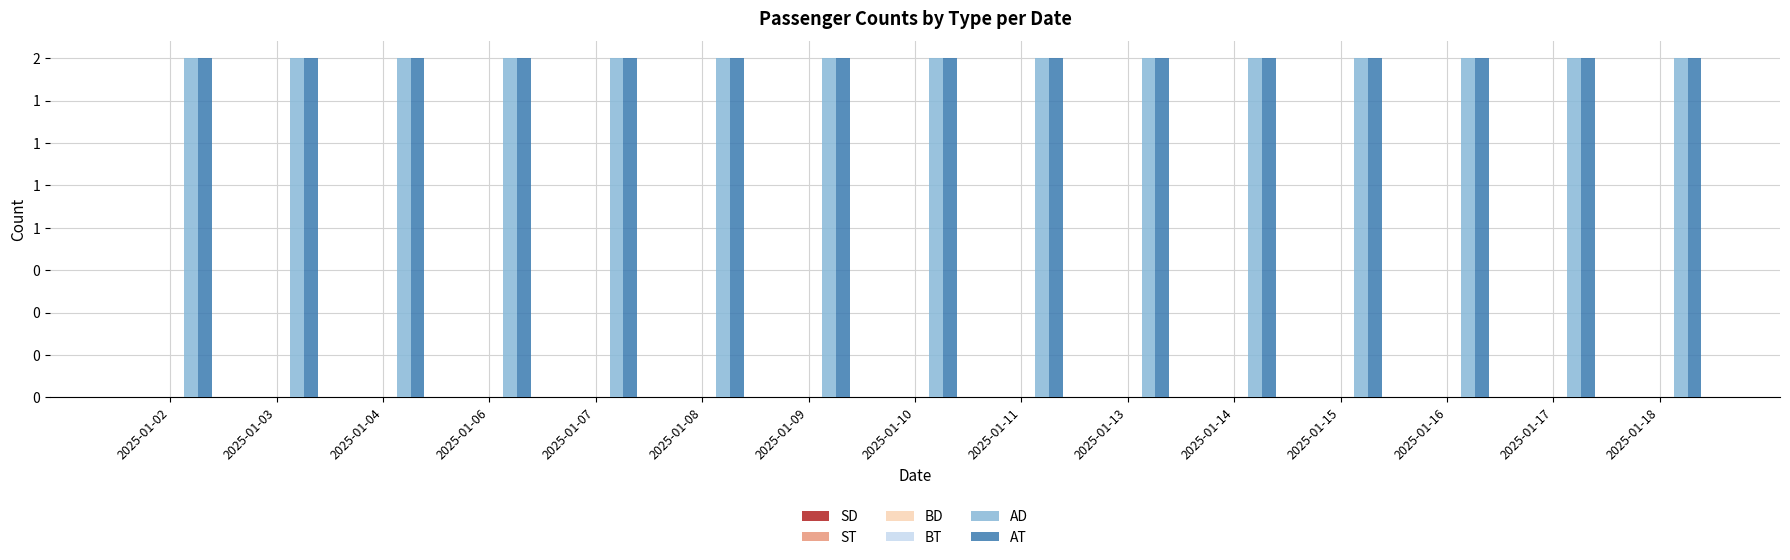

At 2025-01-16, list the series in order from largest to smallest.

AD, AT, SD, ST, BD, BT